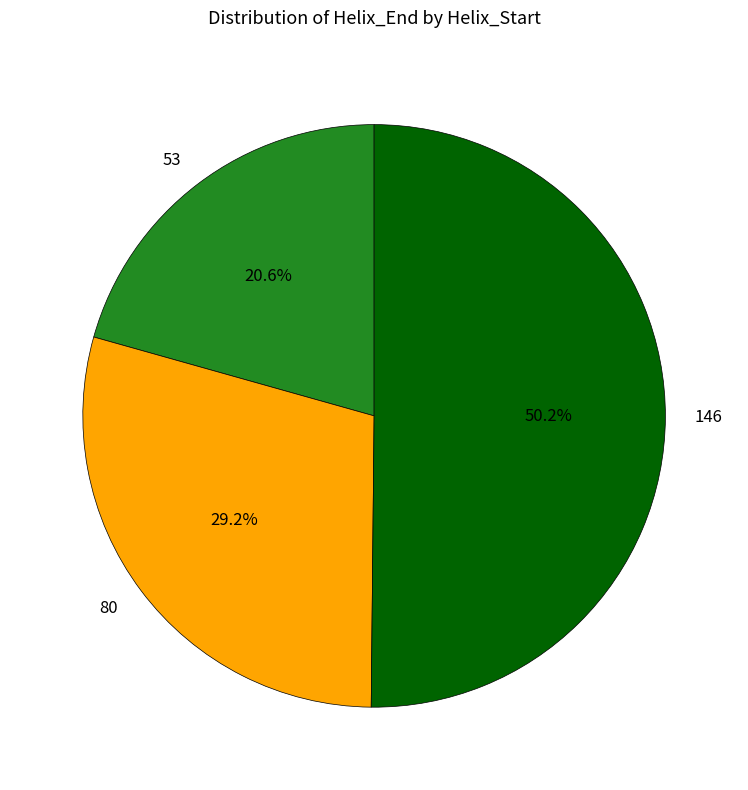

Which category accounts for the majority?

146